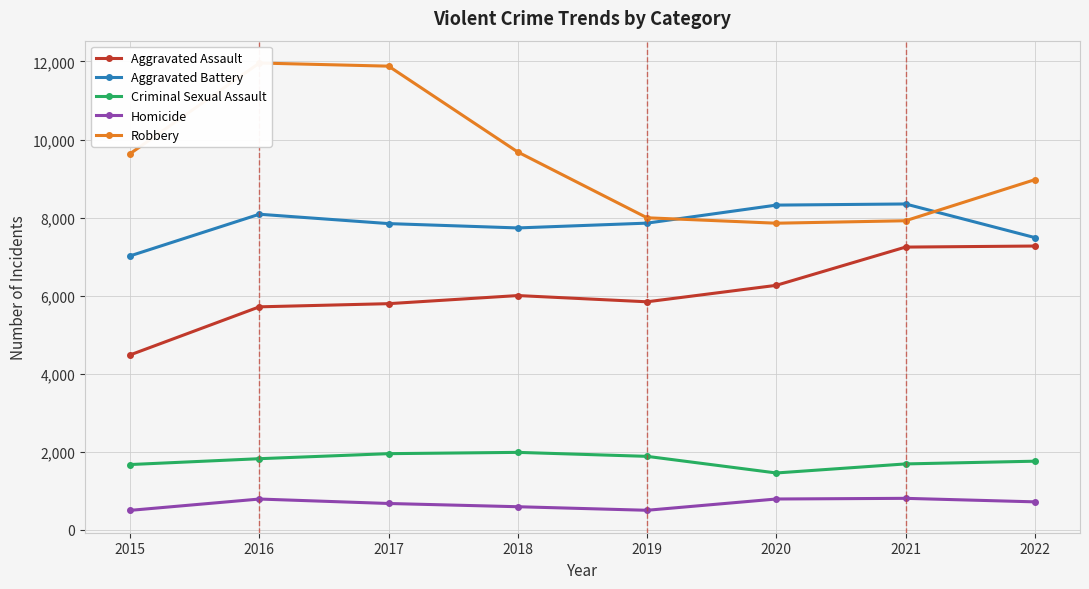

What is the value of the Robbery point at the 2nd from the left?

11960